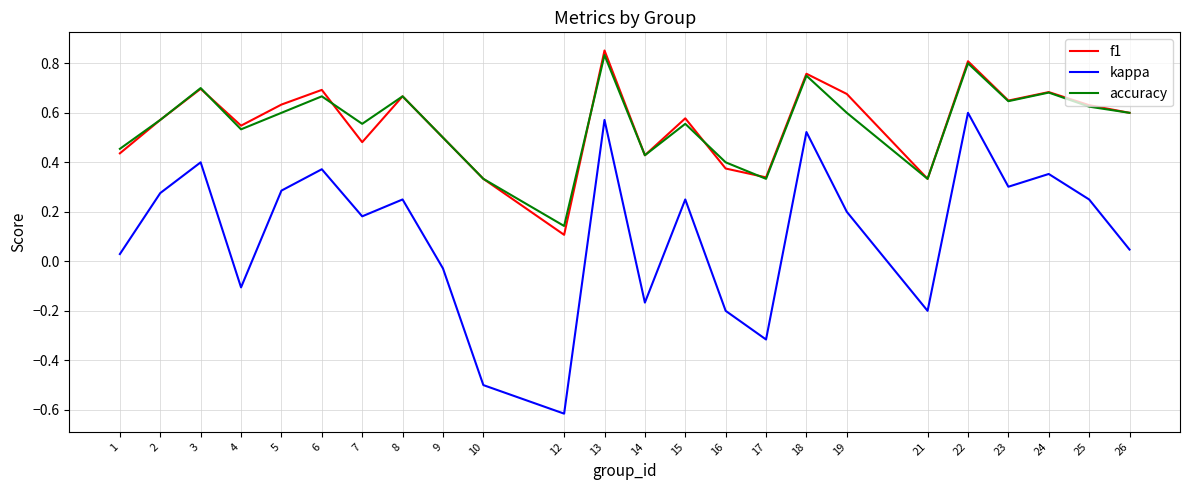

What are all the series names shown in the legend?

f1, kappa, accuracy